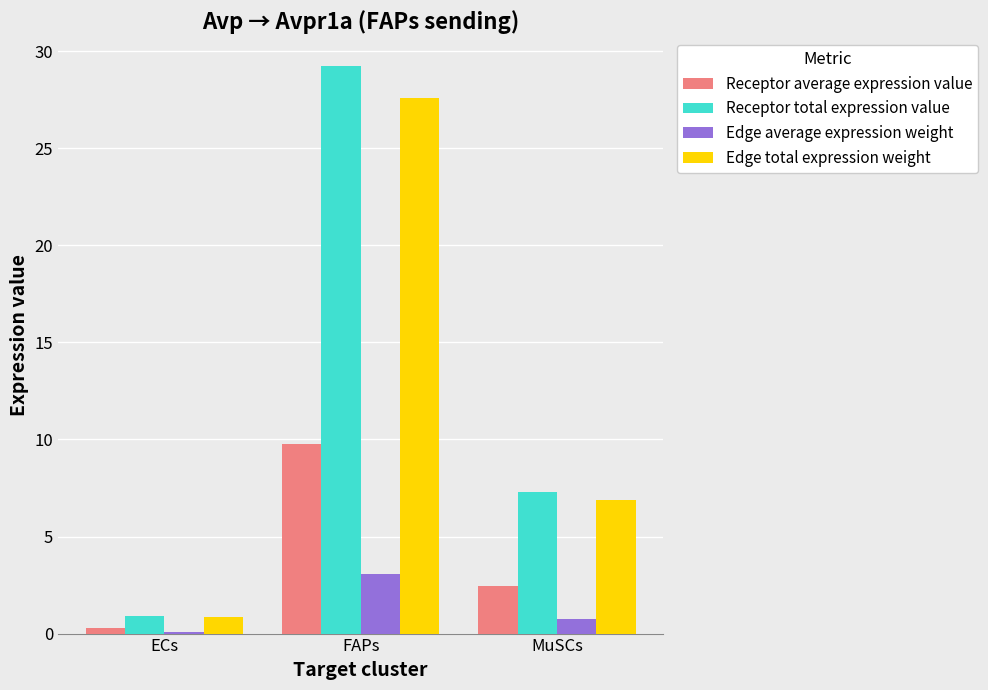

What value does the Receptor average expression value series have at ECs?

0.3